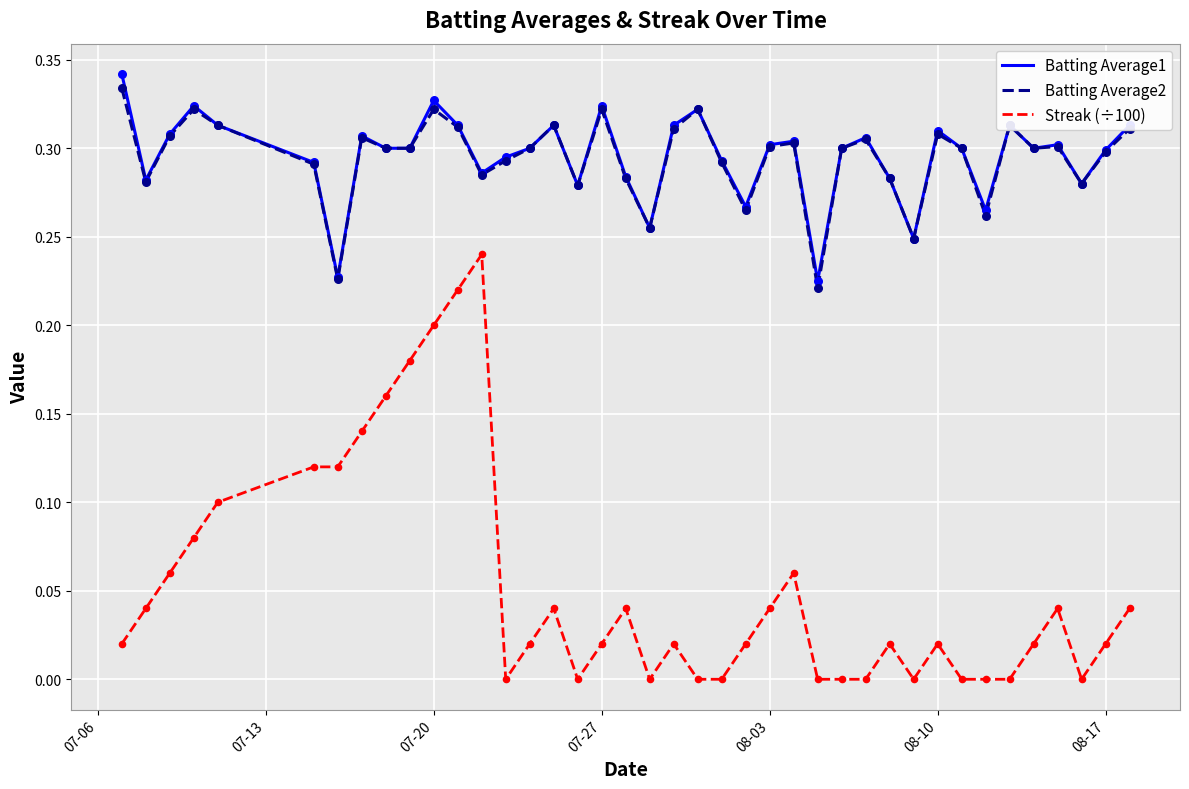

True or false: Streak (÷100) and Batting Average2 intersect in this chart.

False